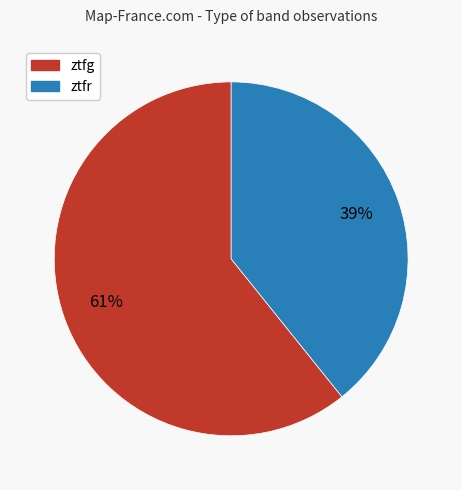

To the nearest percent, what is the difference between the ztfr and ztfg slice percentages?

22%